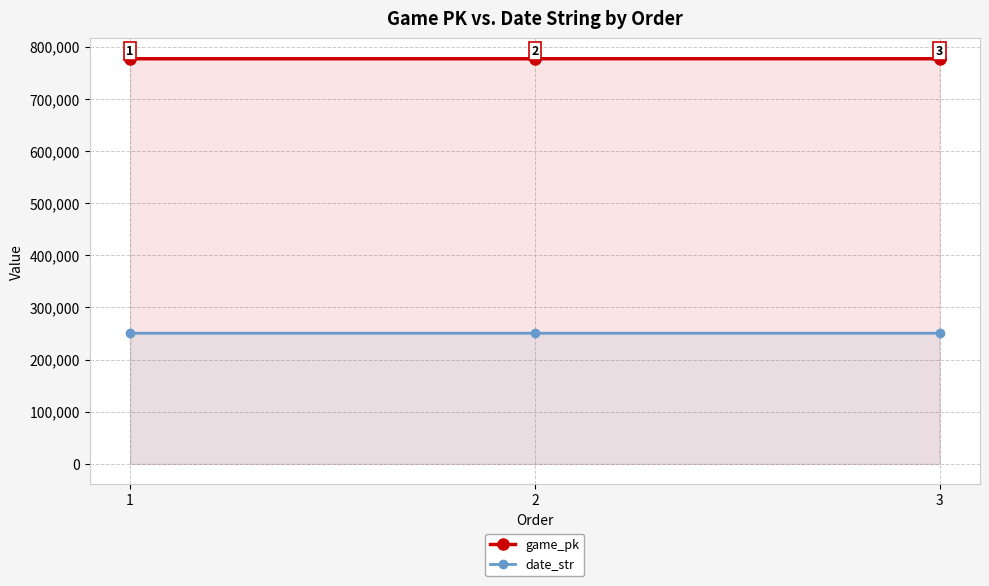

Reading right to left, extract all data points from this chart.

game_pk: 3=777078	2=777061	1=777054
date_str: 3=250720	2=250721	1=250722